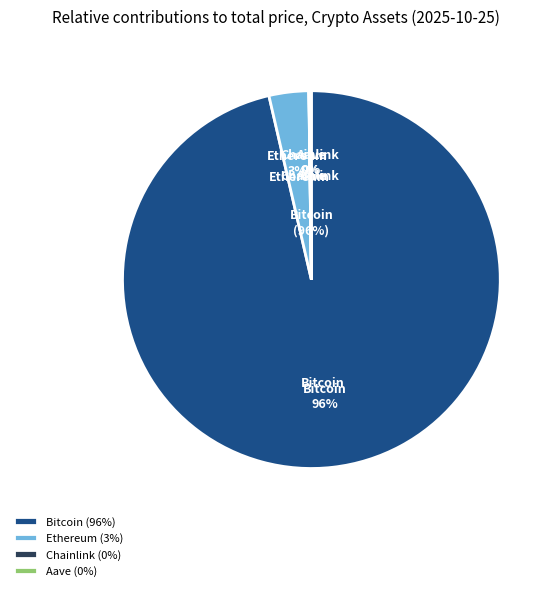

How many slices are in this pie chart?

4